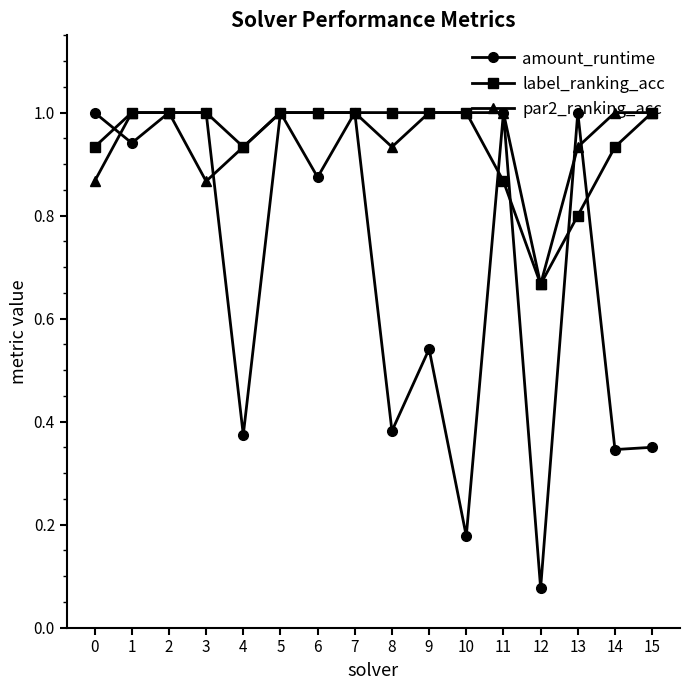

Does the chart have visible grid lines?

No